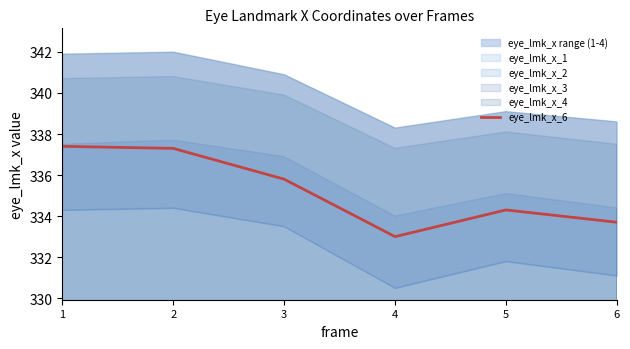

Approximately how many times larger is the value at 4 compared to 6?

1.0